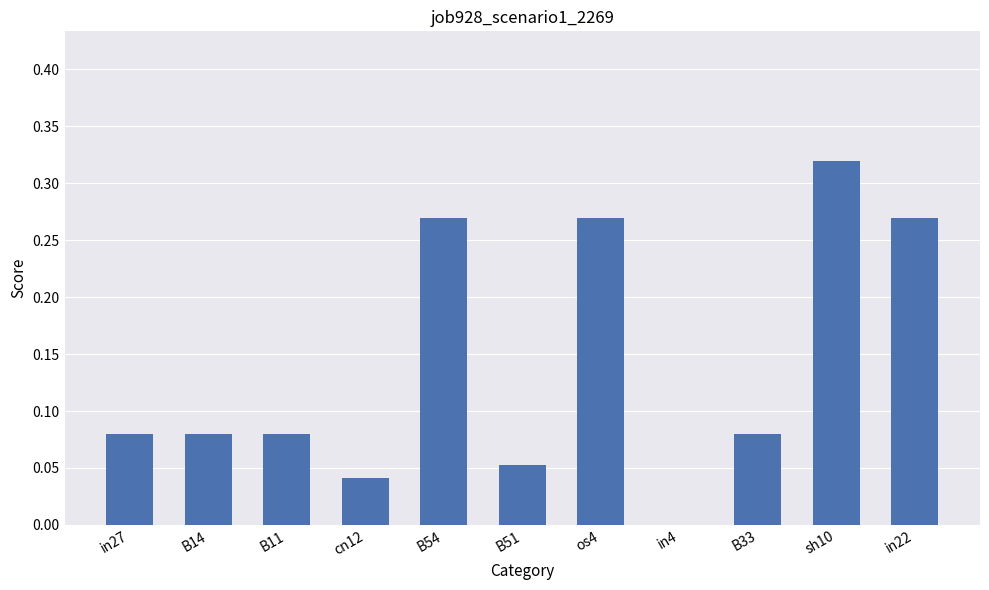

The value at sh10 is 0.4. True or false?

False